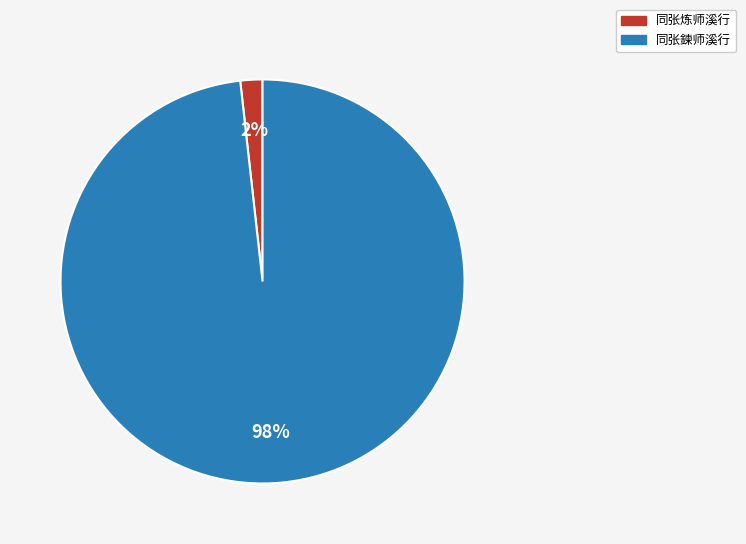

To the nearest percent, what percentage of the pie is 同张炼师溪行?

2%